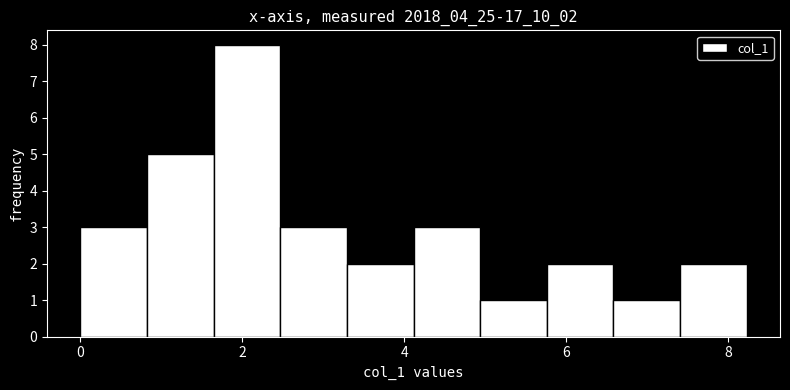

Over which range of the x-axis is the bar tallest?

1.6 to 2.4